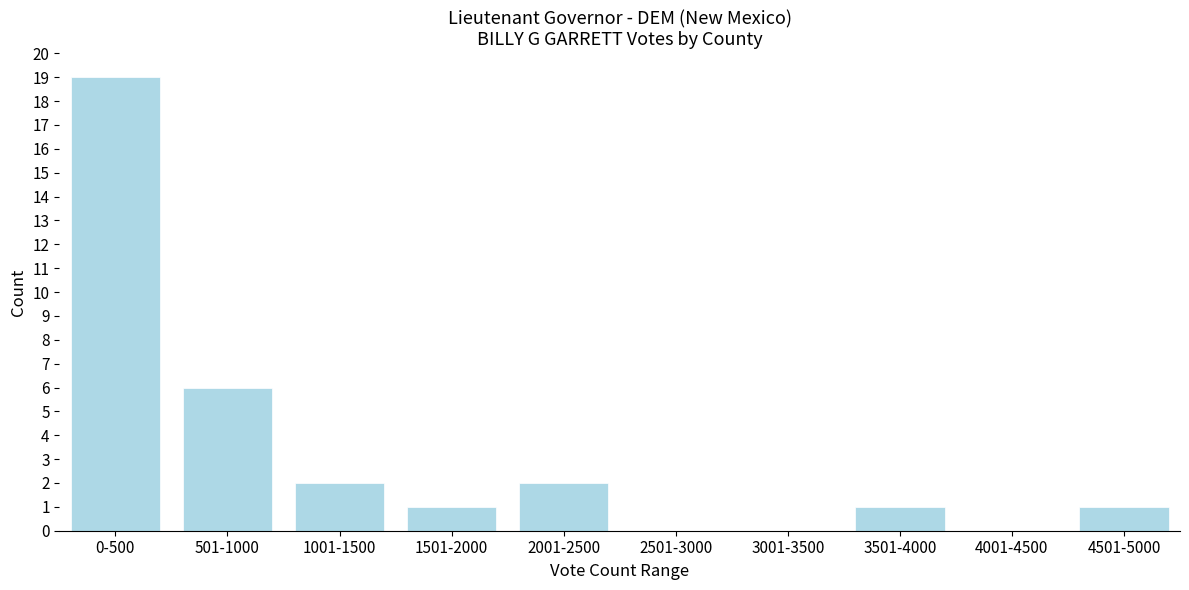

Reading right to left, what are all the values shown in this chart?

4501-5000=1	4001-4500=0	3501-4000=1	3001-3500=0	2501-3000=0	2001-2500=2	1501-2000=1	1001-1500=2	501-1000=6	0-500=19